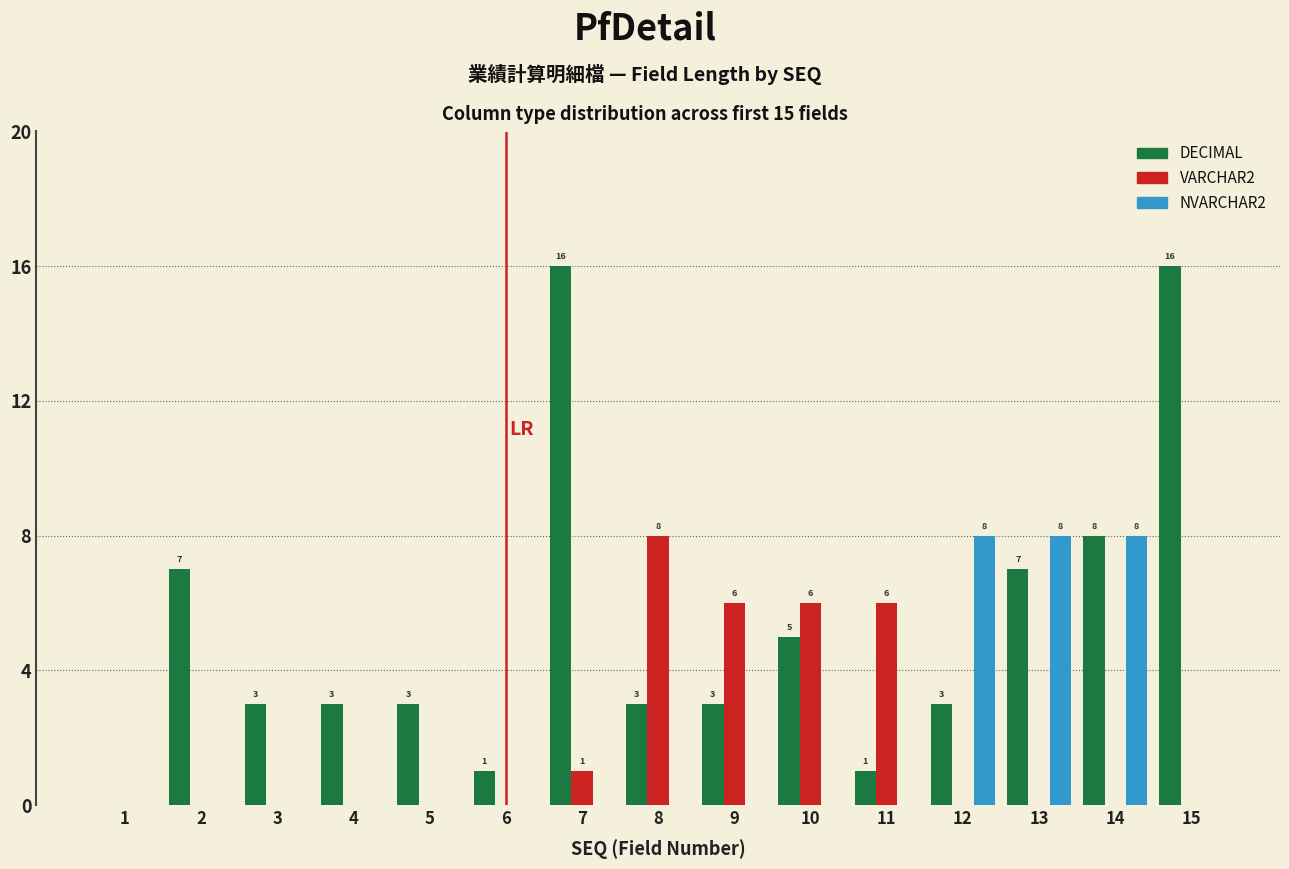

Which series changed the most between 5 and 7?

DECIMAL